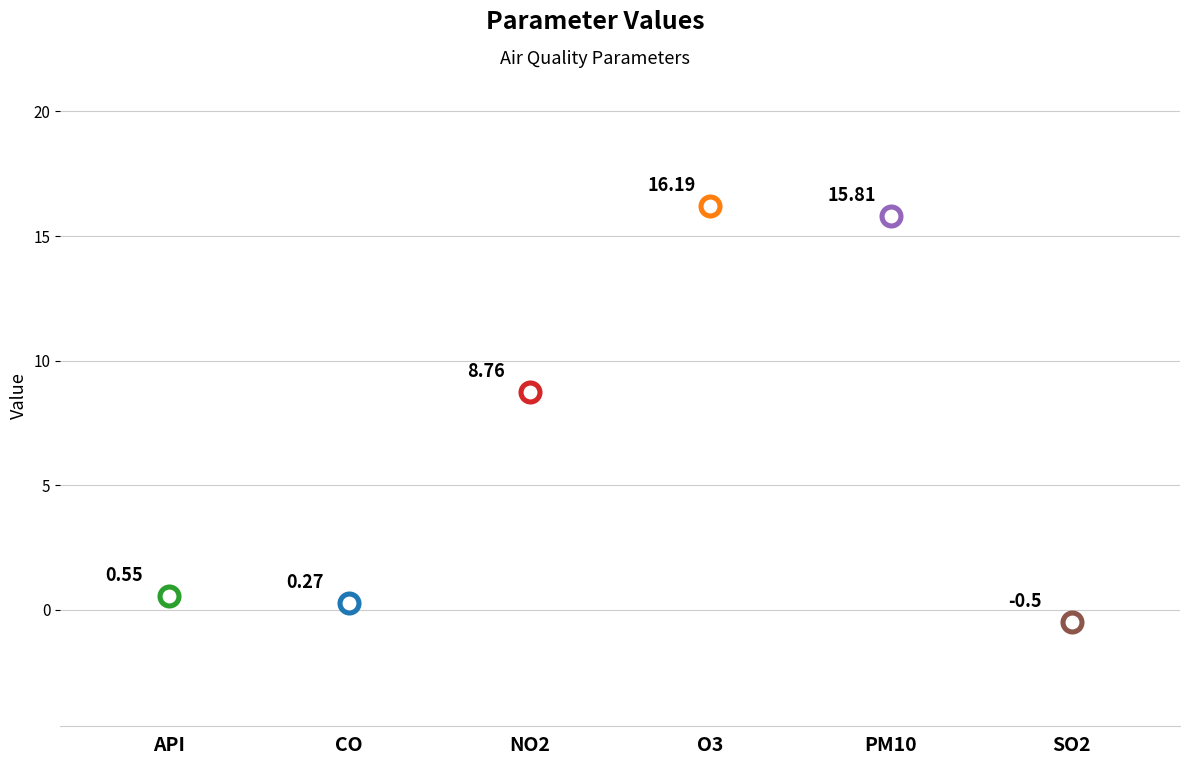

What is the ratio of the value at PM10 to the value at O3?

1.0